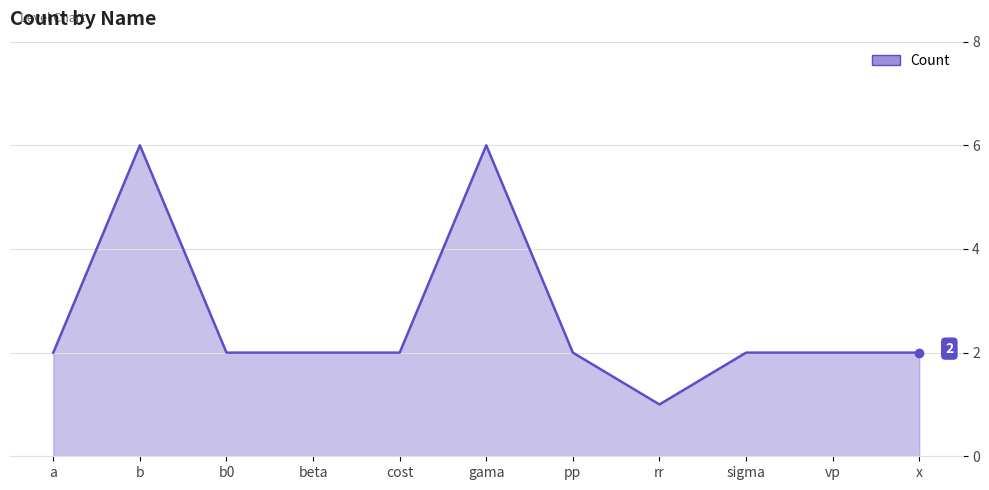

How many values are between 2 and 3?

8